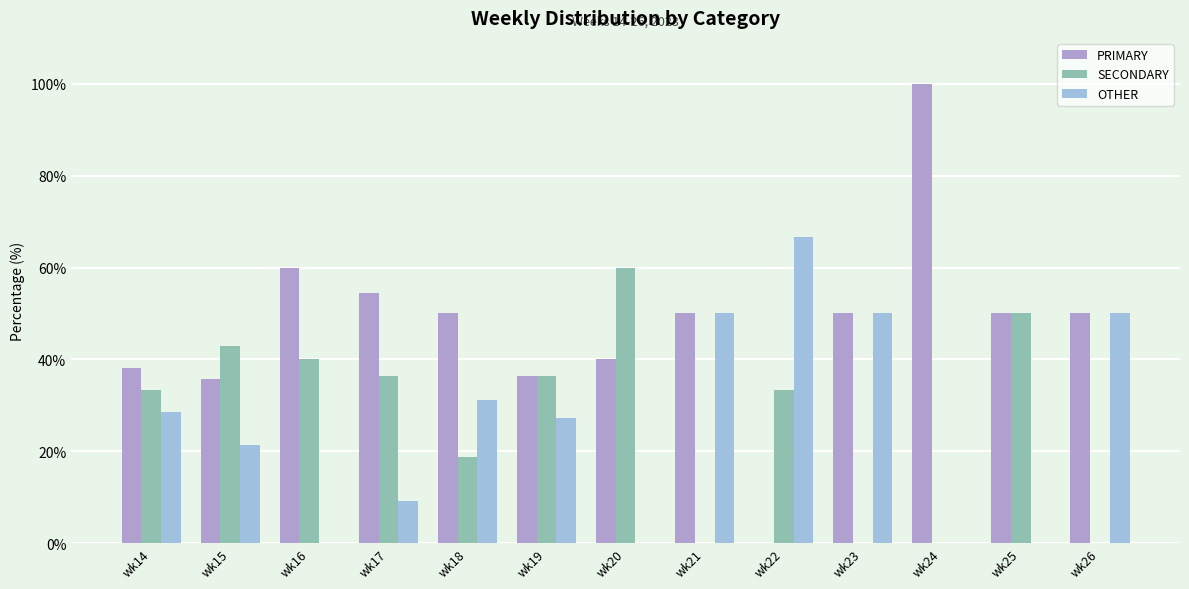

Is it true that SECONDARY equals 0.0 at wk24?

True